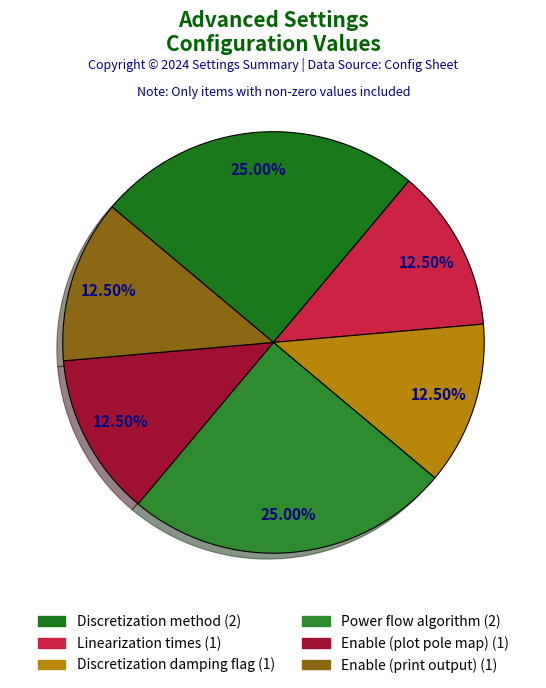

Count the number of slices in the pie.

6